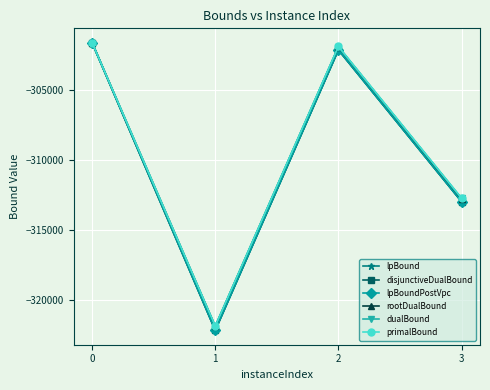

Which series has the largest range (max minus min)?

lpBound